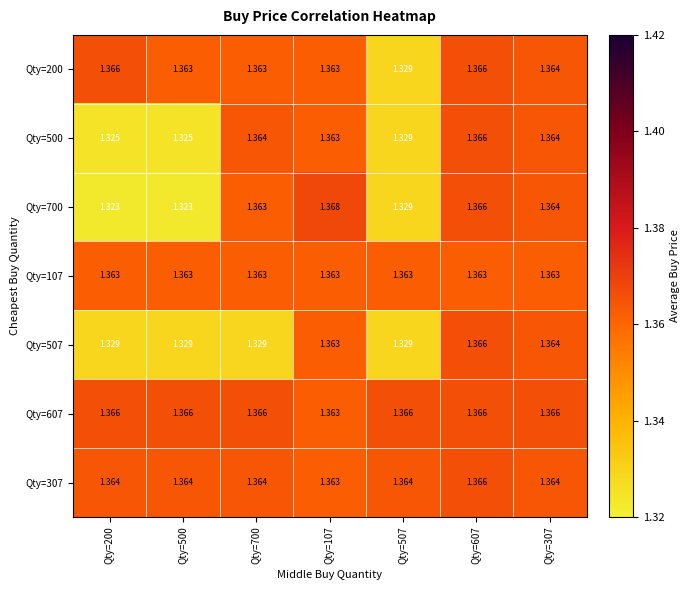

Which series changed the most between Qty=500 and Qty=107?

Qty=700